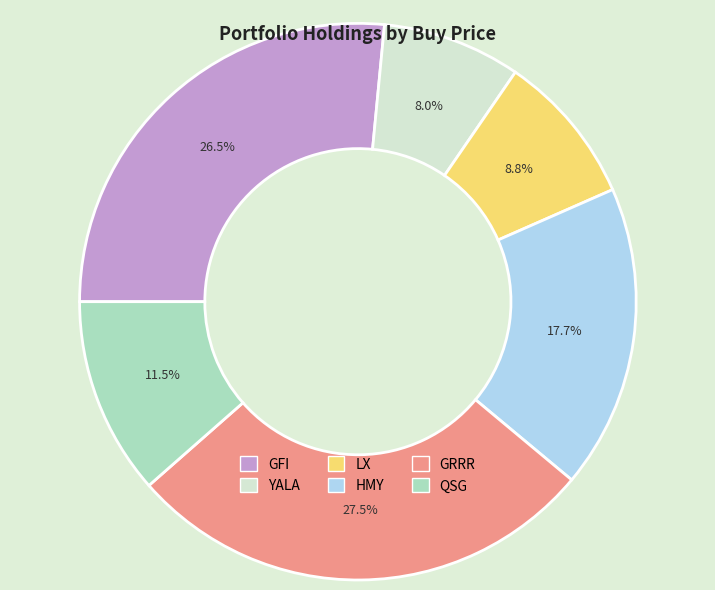

Rank the categories by value from lowest to highest.

YALA, LX, QSG, HMY, GFI, GRRR